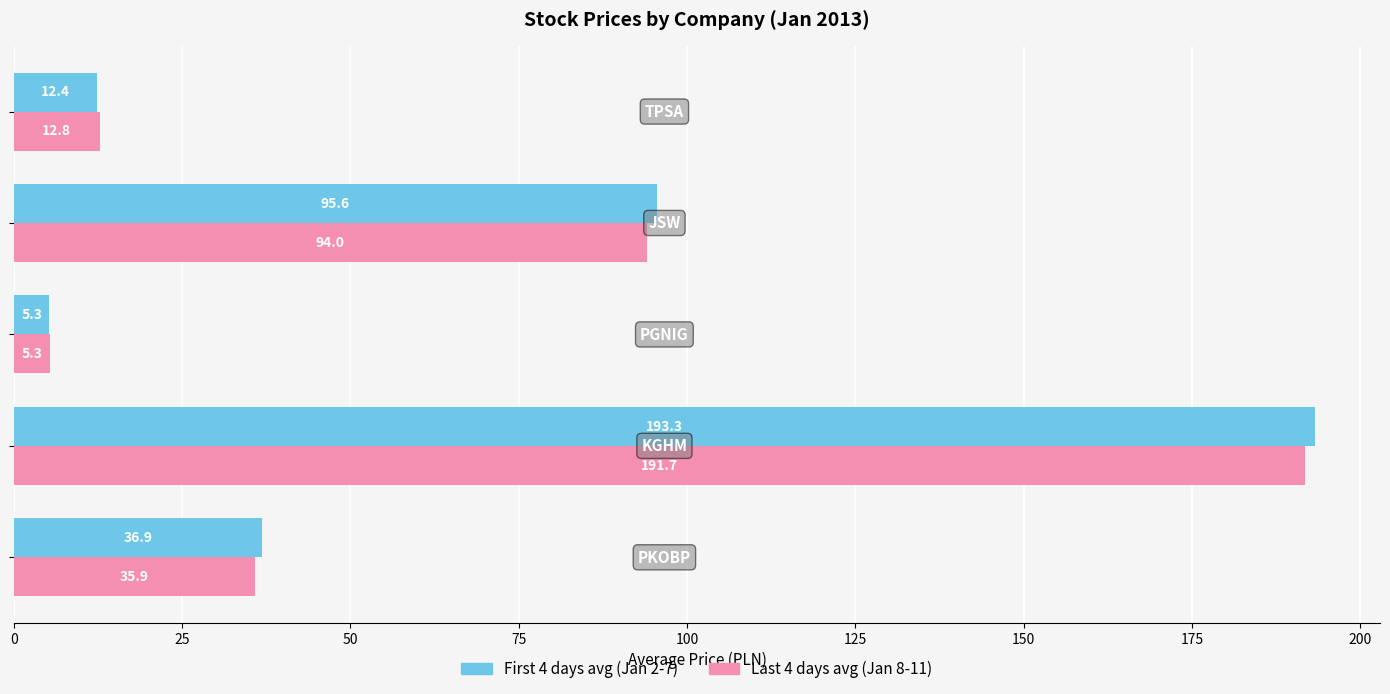

What is the smallest value displayed?

5.3